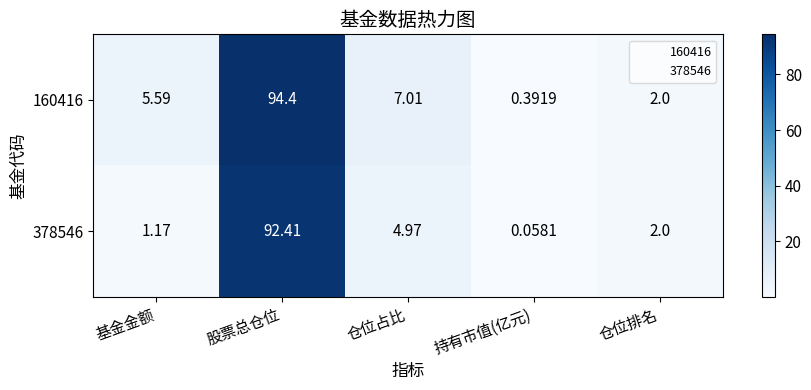

At which label does 160416 reach its peak?

股票总仓位